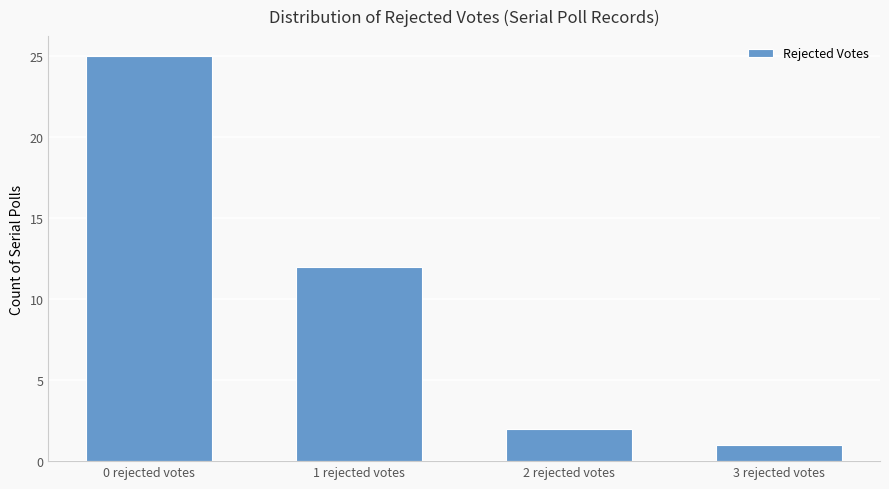

What is the minimum value shown in the chart?

1